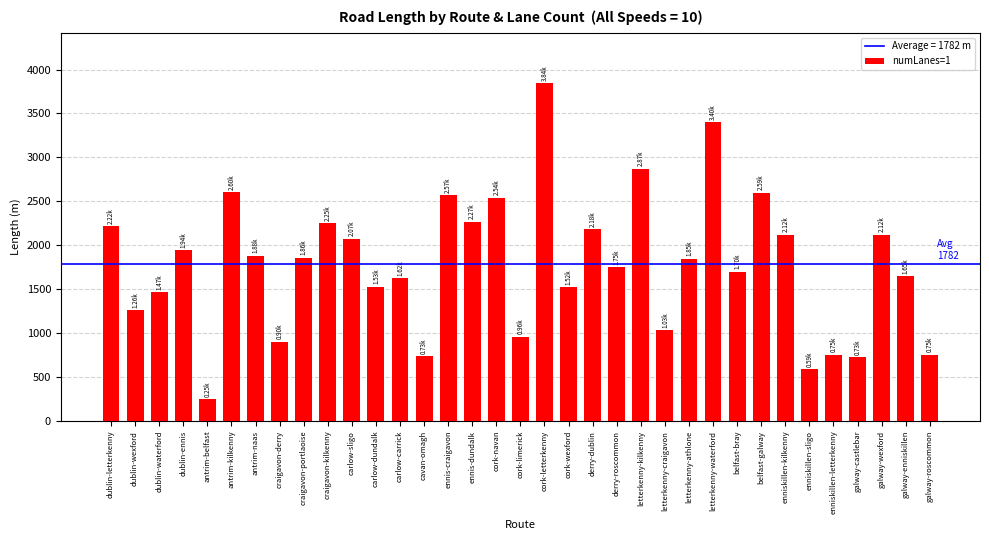

What is the value of the 13th bar from the left?

1623.4